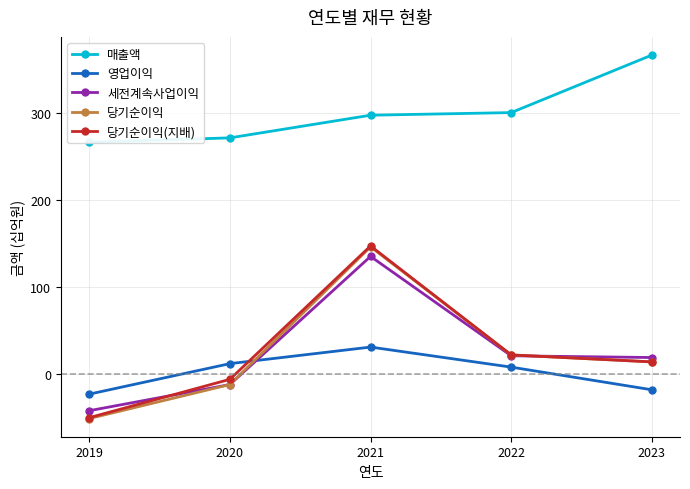

List the series in order of their peak value, highest first.

매출액, 당기순이익(지배), 당기순이익, 세전계속사업이익, 영업이익